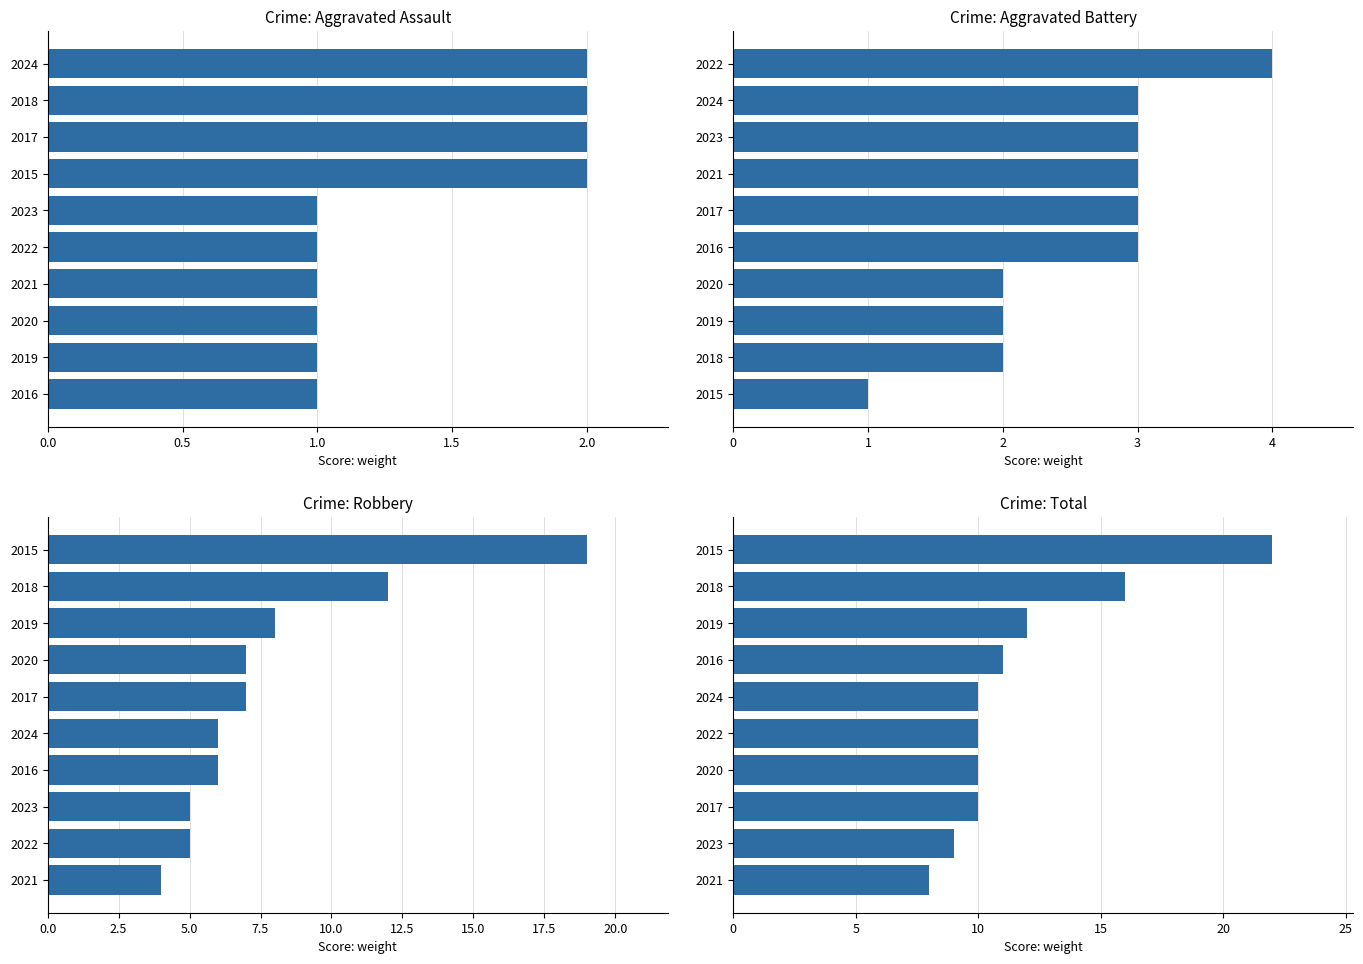

Is the value of Aggravated Assault at 9 greater than the value of Total at 0.0?

No